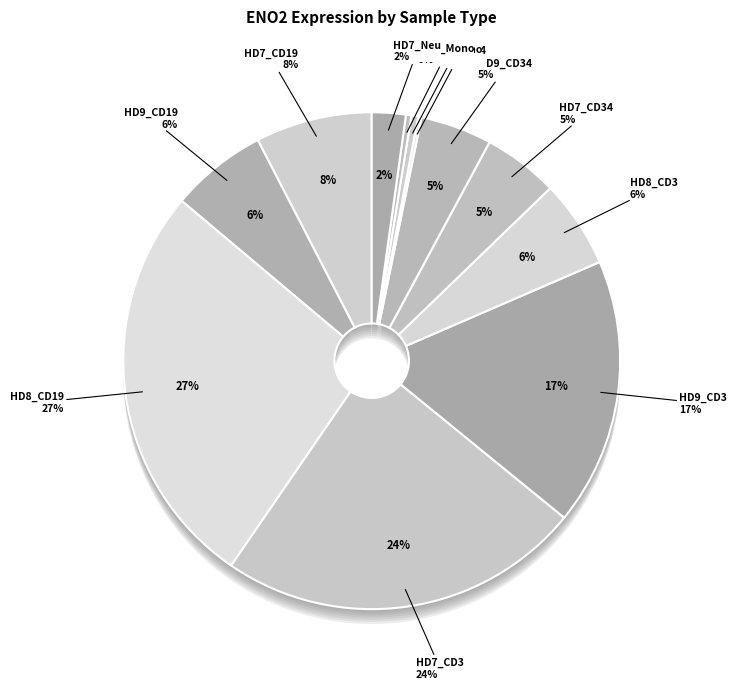

What is the change in value from HD7_CD34 to HD7_Neu?

-5.5